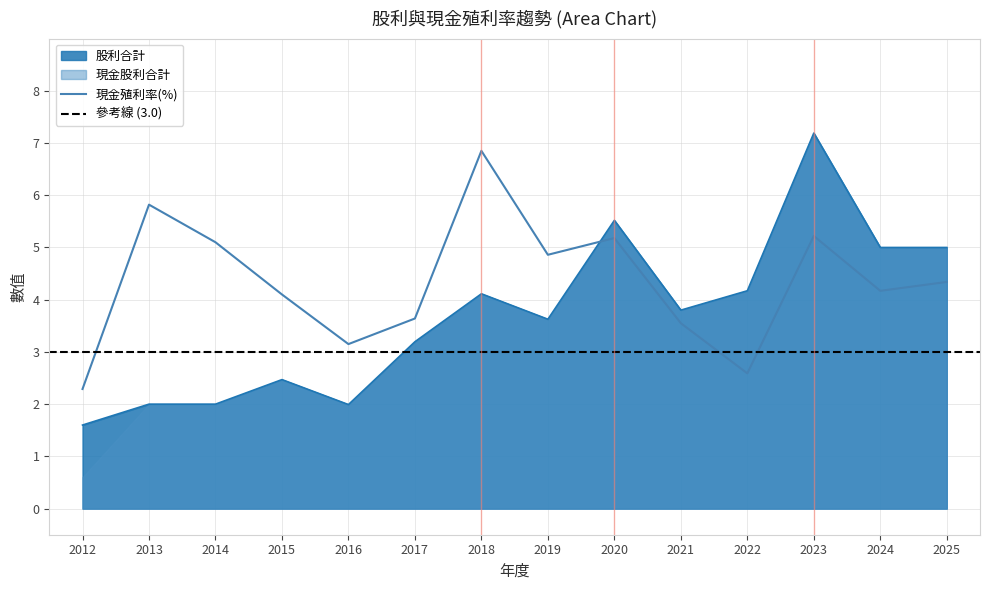

How many intersections are there between 現金殖利率(除息前) and 現金股利合計?

1